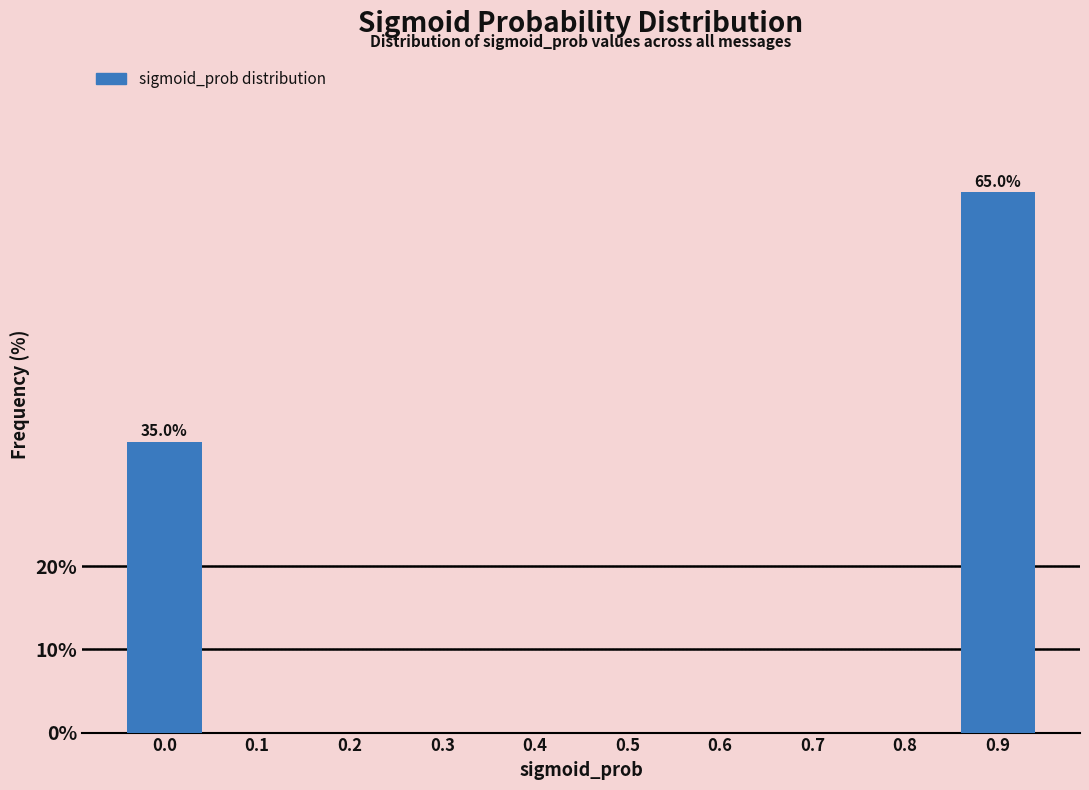

Reading right to left, transcribe all the data shown in this chart.

0.9=65	0.8=0	0.7=0	0.6=0	0.5=0	0.4=0	0.3=0	0.2=0	0.1=0	0.0=35